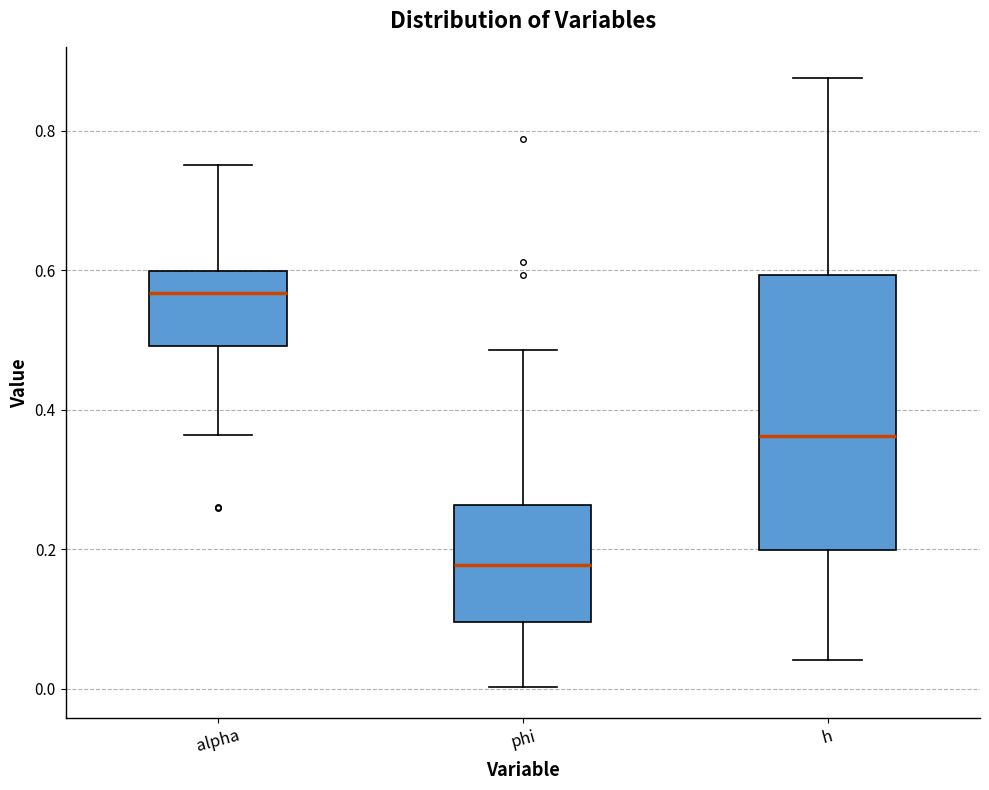

Which box has the lowest median line?

phi